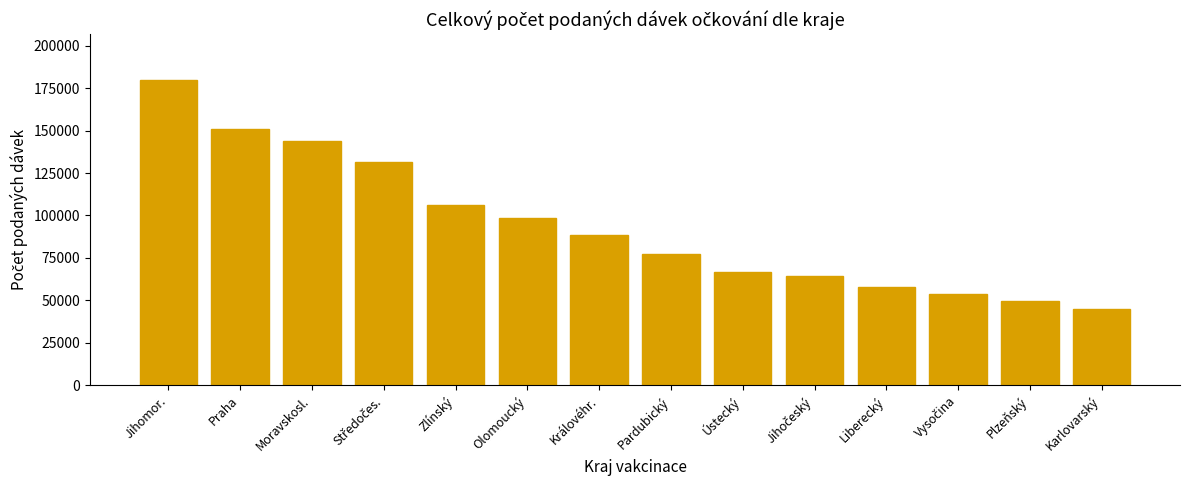

What value does the data have at Zlínský, to the nearest 10?

106380